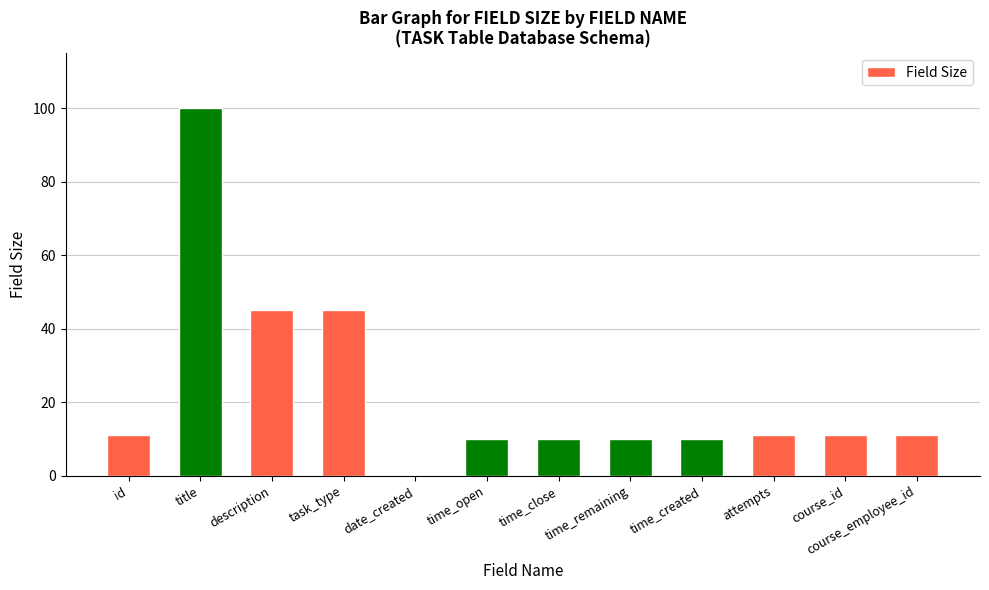

What is the sum of all values?

274